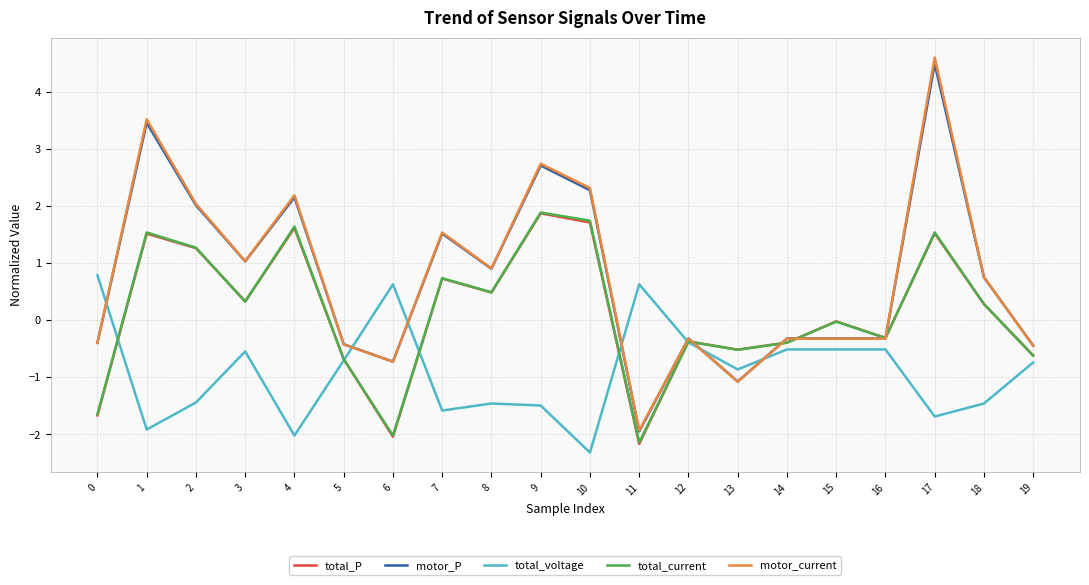

Between 2 and 19, which series saw the biggest shift?

motor_current